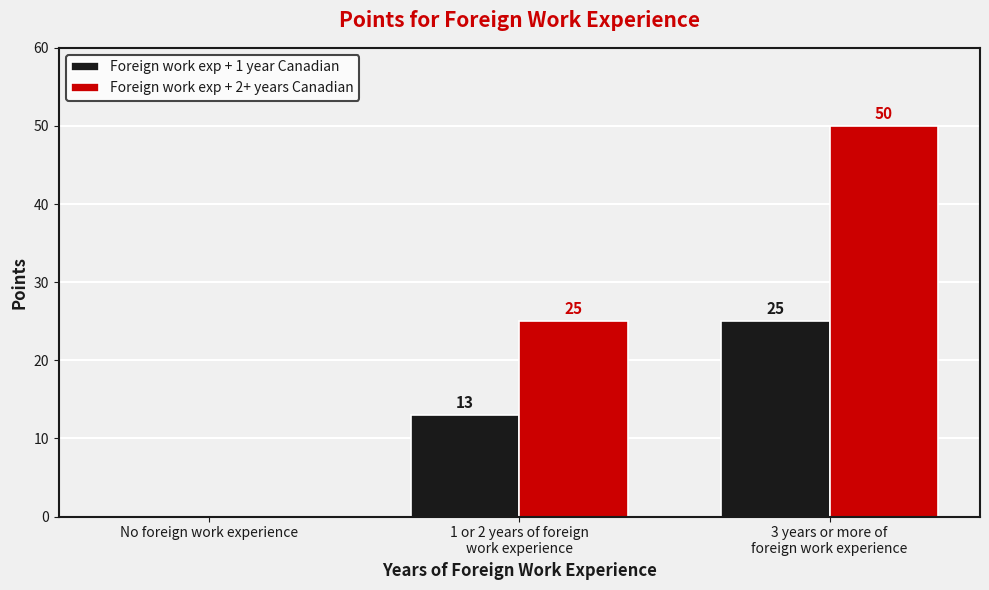

Reading left to right, transcribe all the data shown in this chart.

Foreign work exp + 1 year Canadian: 0	13	25
Foreign work exp + 2+ years Canadian: 0	25	50